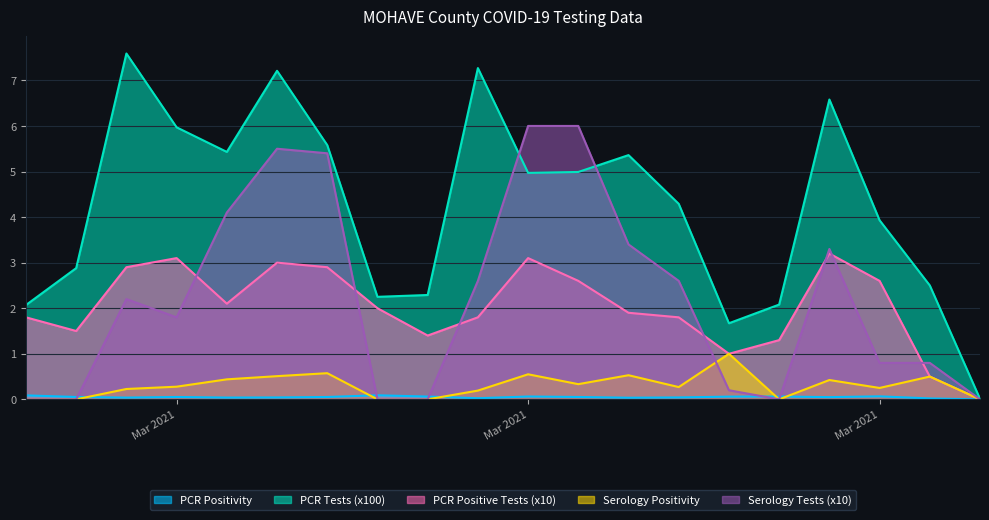

What is the difference between the PCR Tests (x100) values at 2021-03-18 and 2021-03-28?

5.1